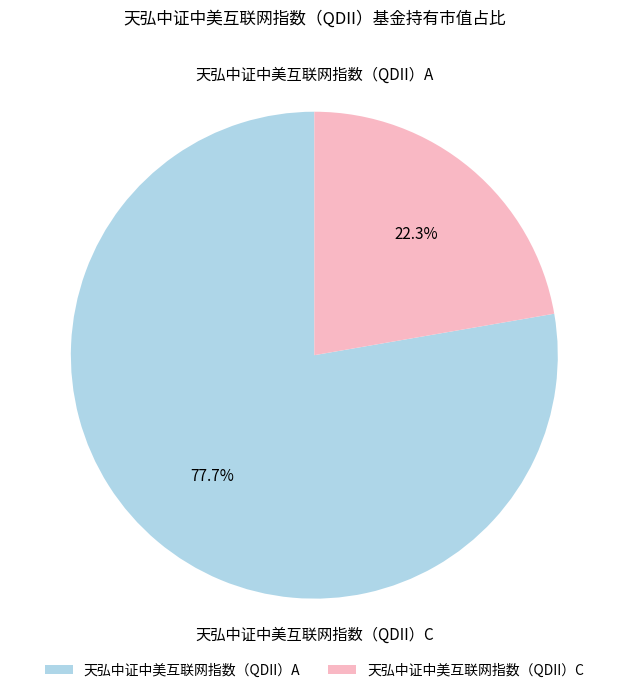

The 天弘中证中美互联网指数（QDII）A slice represents 78% of the pie. True or false?

True